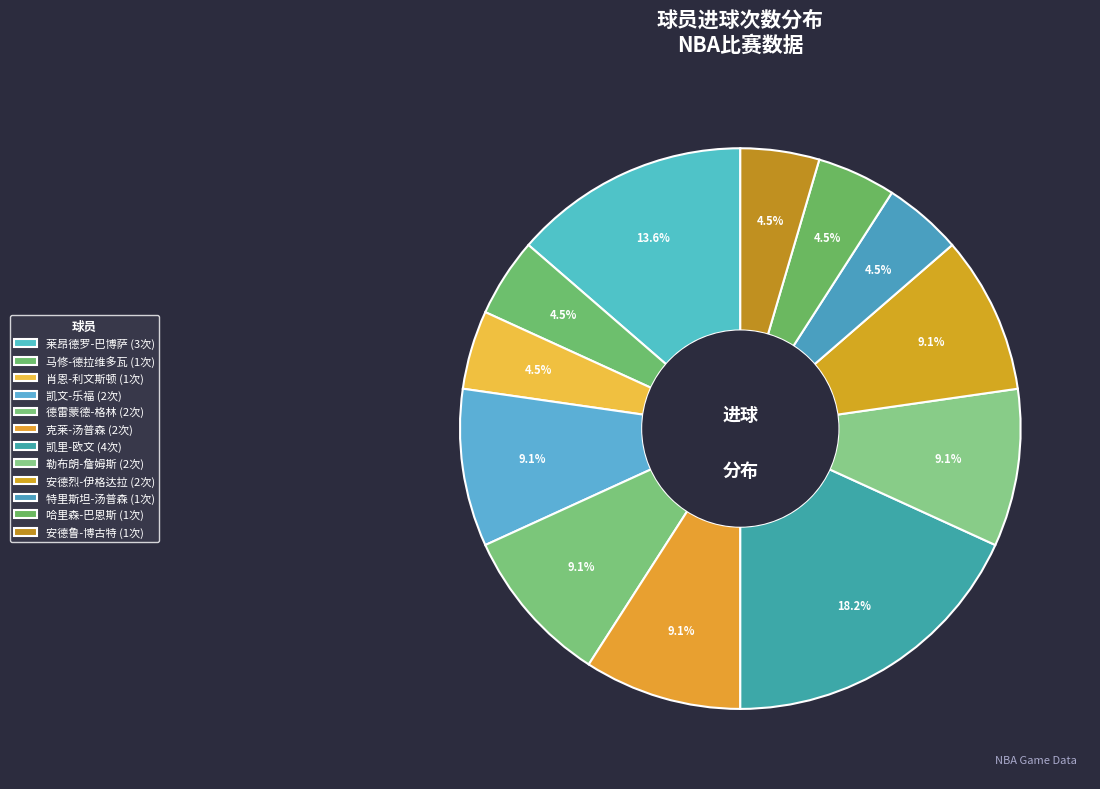

Between 莱昂德罗-巴博萨 and 德雷蒙德-格林, which is larger?

莱昂德罗-巴博萨